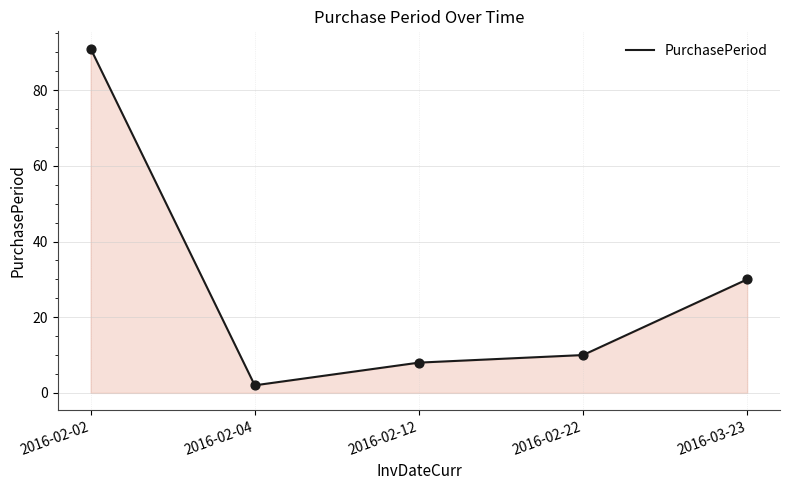

Between 2016-02-12 and 2016-02-04, which is larger?

2016-02-12